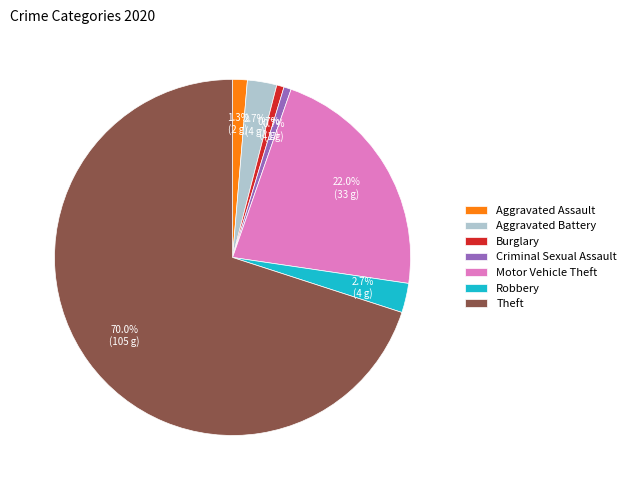

What is the largest slice in the pie chart?

Theft